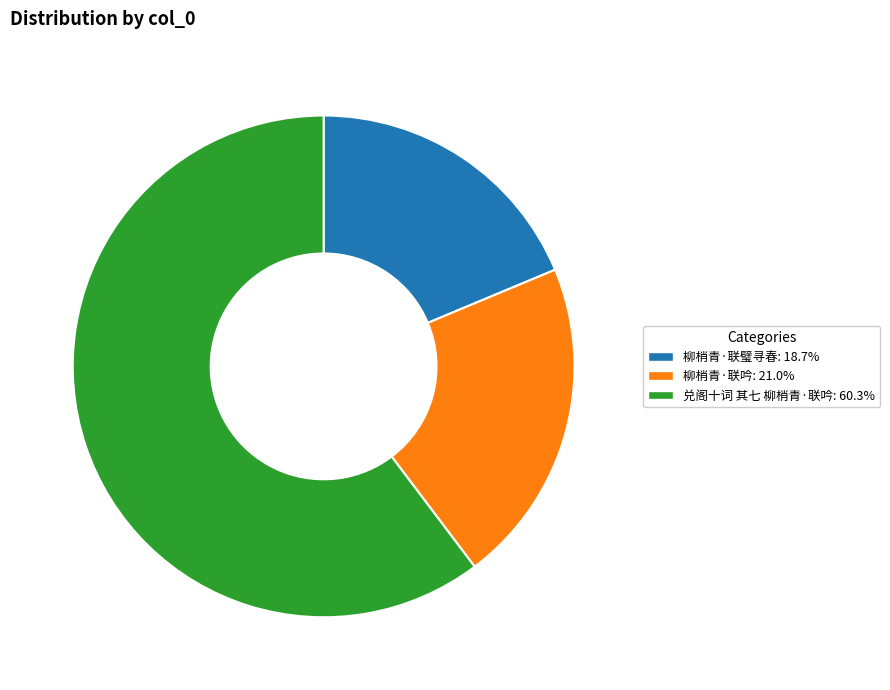

Do 柳梢青·联吟: 21.0% and 柳梢青·联璧寻春: 18.7% together represent more than half of the pie?

No